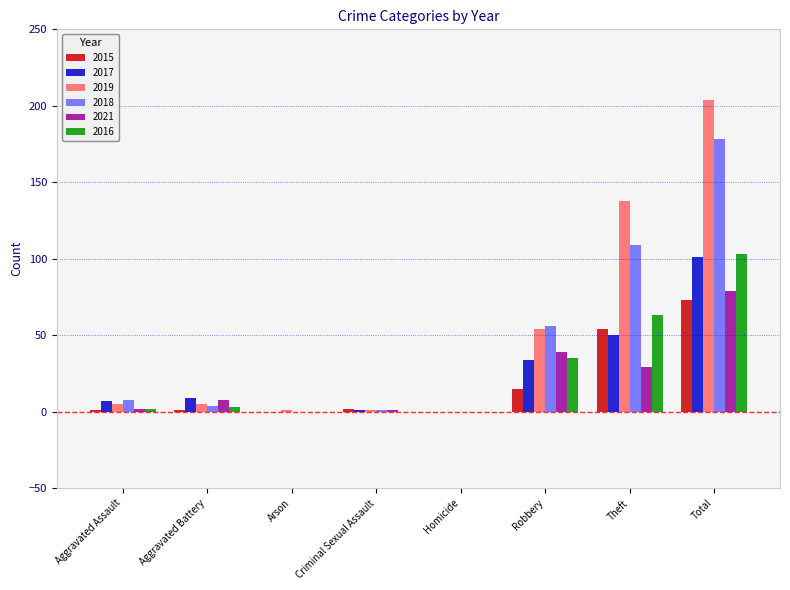

What is the approximate value of 2019 at Aggravated Battery, to the nearest 5?

5